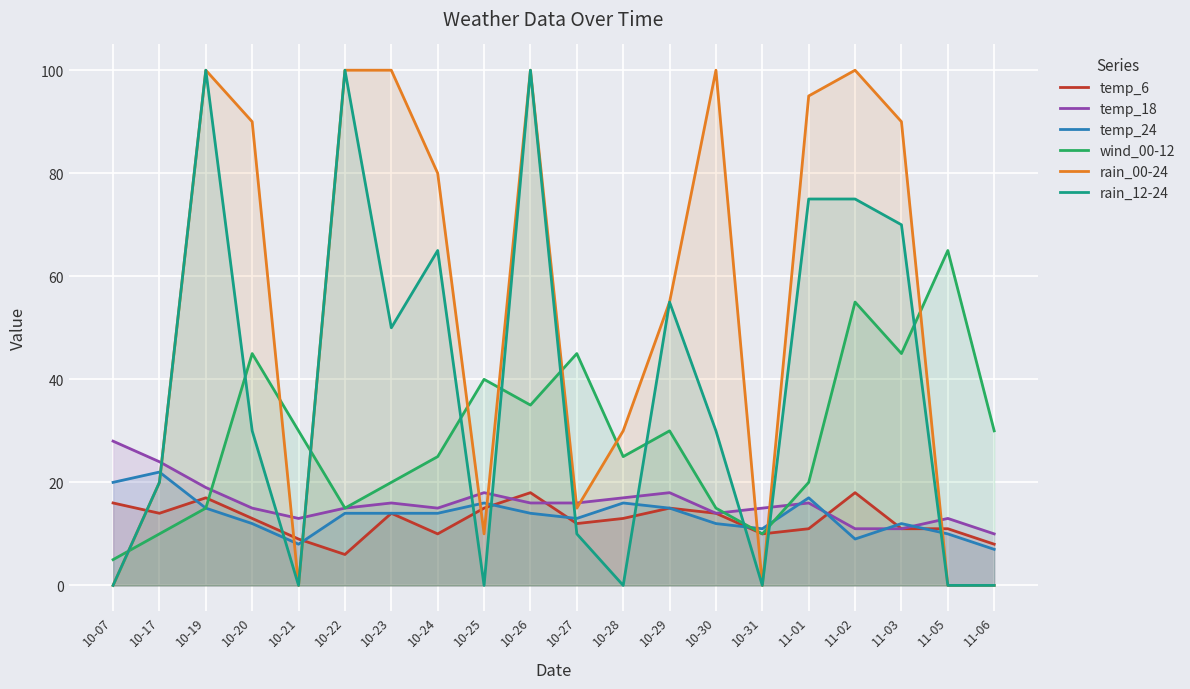

What position from the right is 10-20?

17